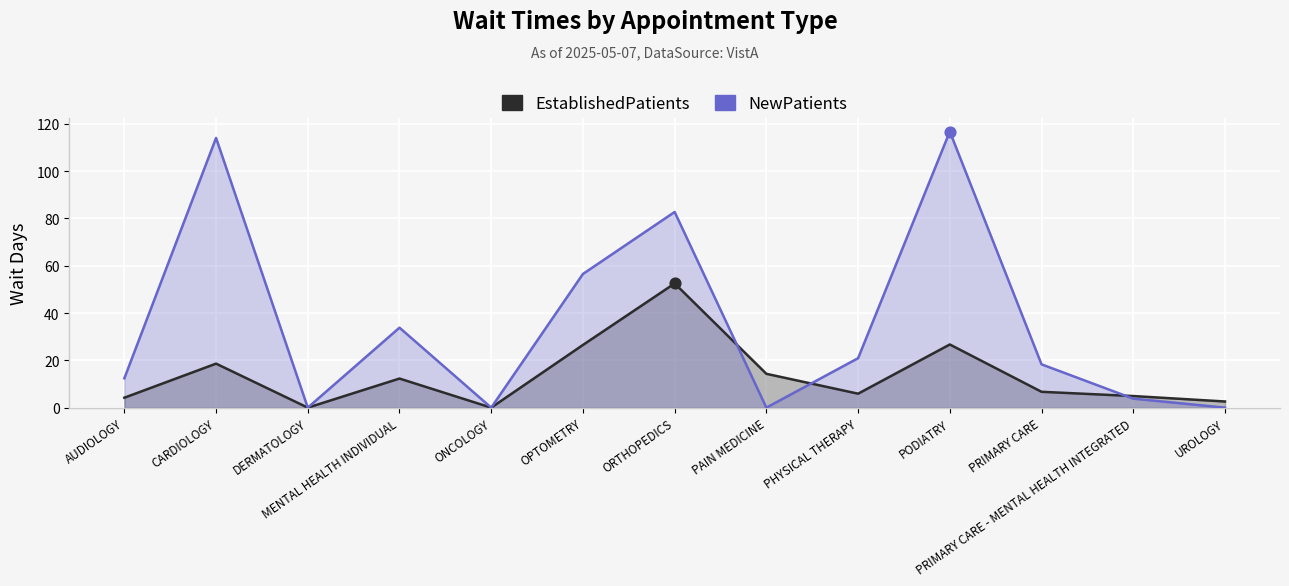

What is the total value across all series at AUDIOLOGY?

16.6